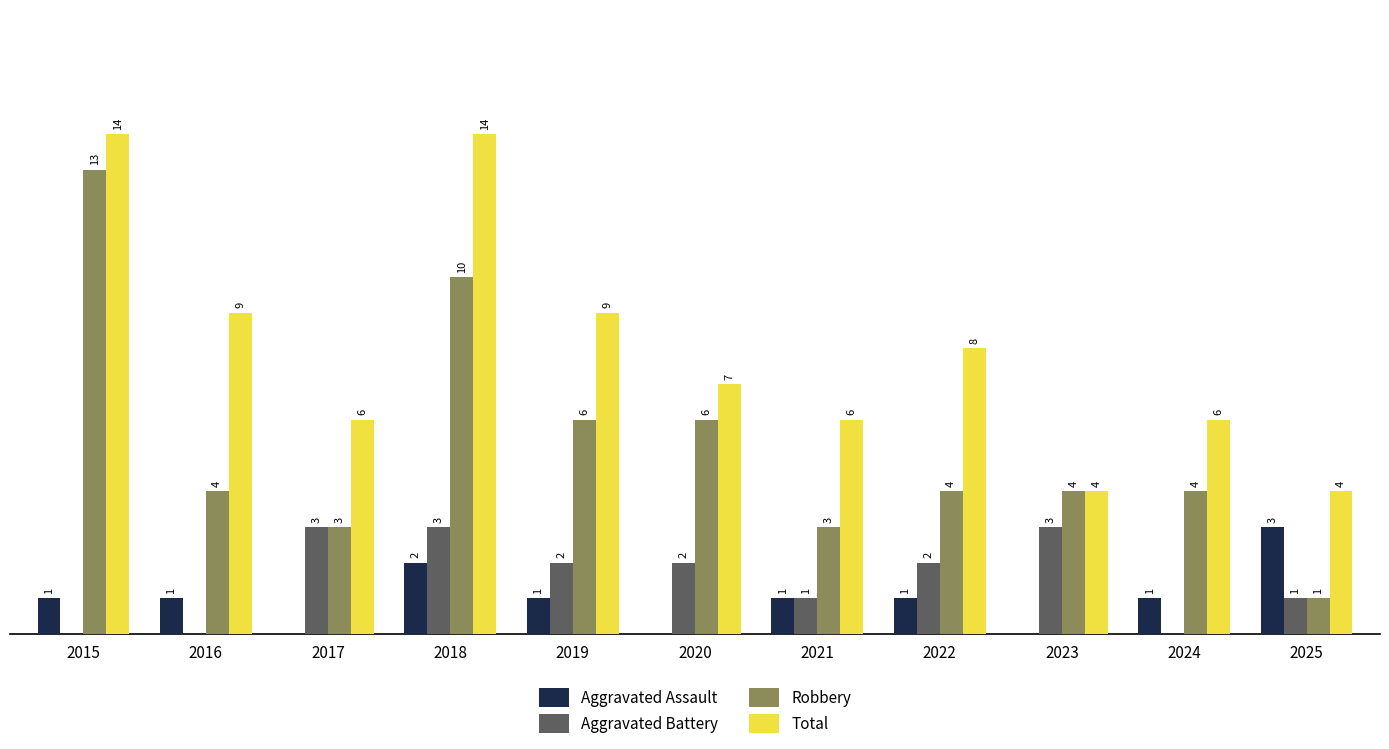

Which series changed the most between 2016 and 2021?

Total